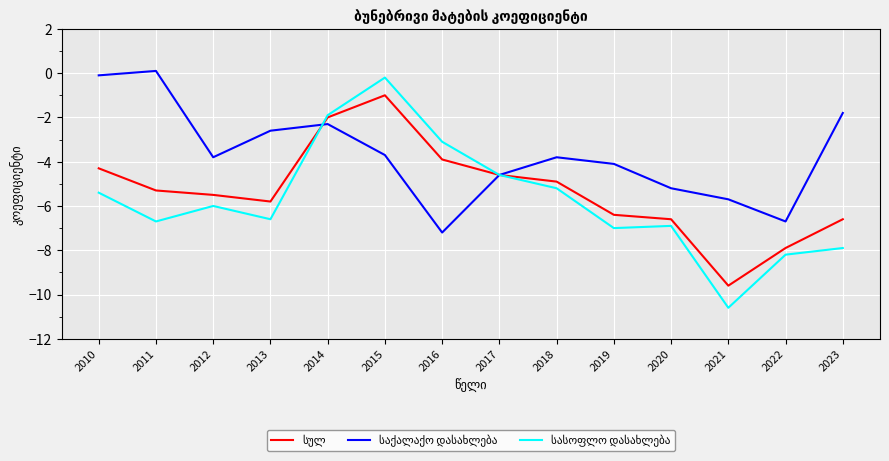

What is the minimum value shown in the chart?

-10.6